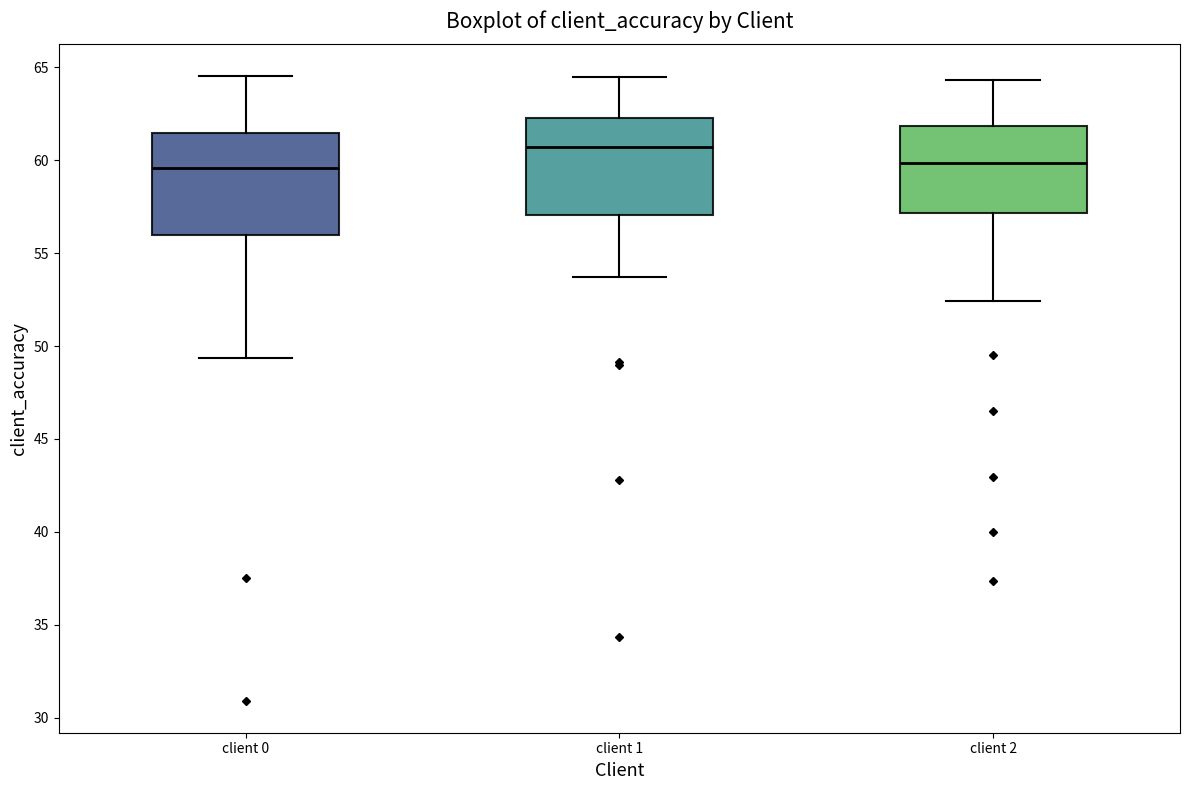

Reading left to right, transcribe this box plot: for each box, give where its median line is, the range the box spans, and where its two whiskers end, as read against the y-axis. The values are not printed on the chart, so give them approximately, as read against the axis.

client 0: median 59.5, box 56.0 to 61.5, whiskers 49.5 to 64.5
client 1: median 60.5, box 57.0 to 62.5, whiskers 53.5 to 64.5
client 2: median 60.0, box 57.0 to 62.0, whiskers 52.5 to 64.5